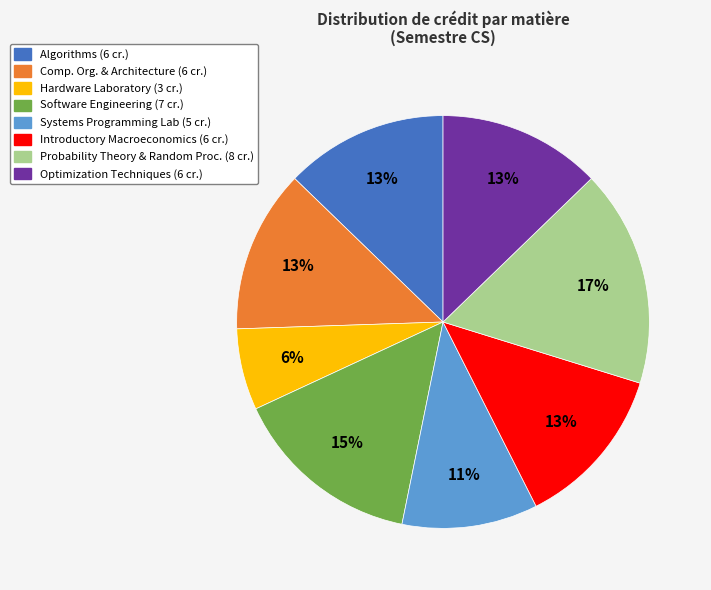

Which category has the biggest portion of the pie?

Probability Theory & Random Proc. (8 cr.)